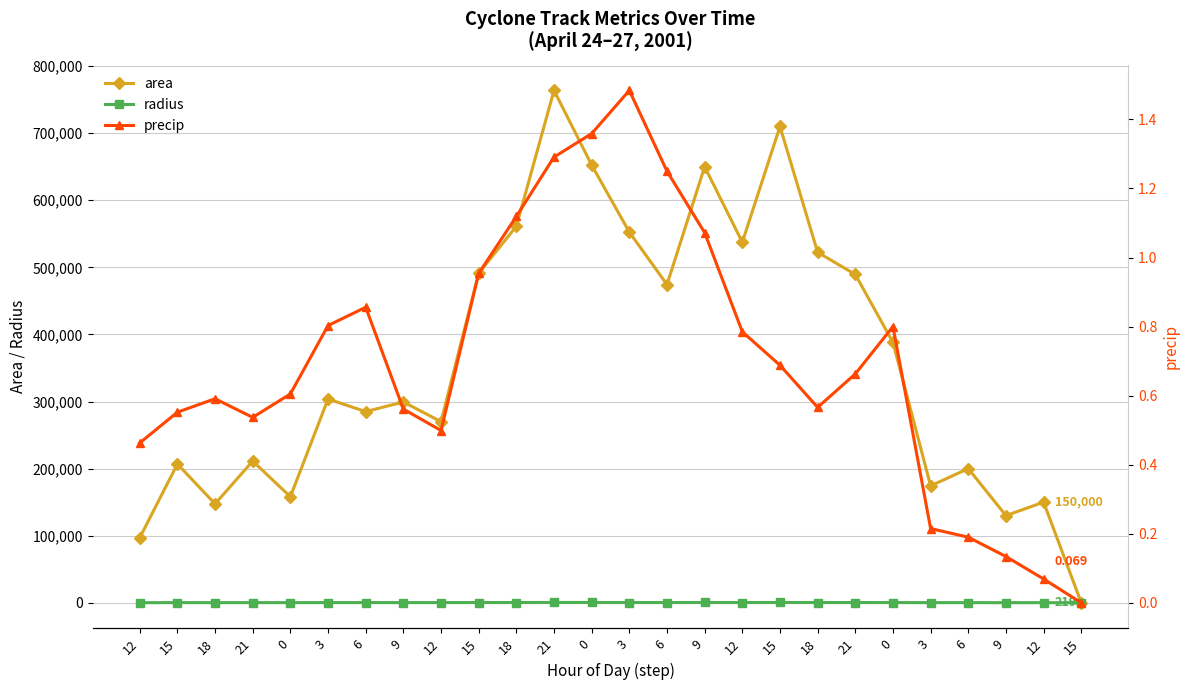

What are all the series names shown in the legend?

area, radius, precip